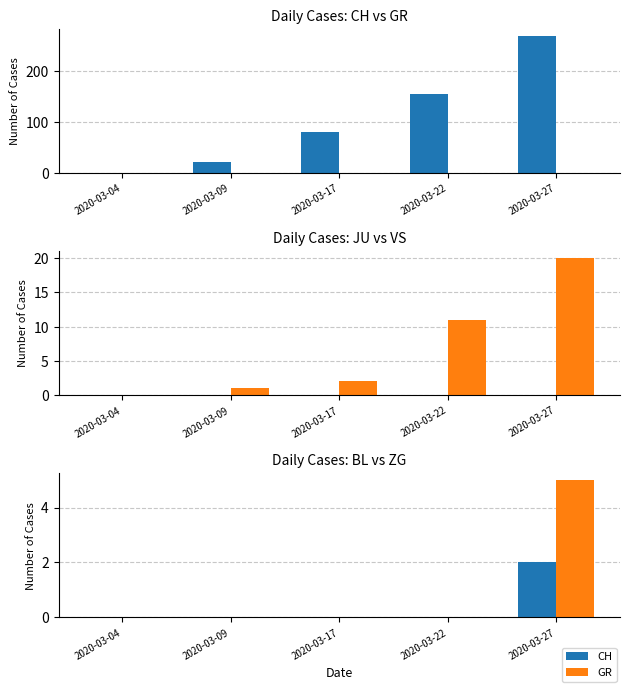

Between 2020-03-09 and 2020-03-17, which series saw the biggest shift?

CH